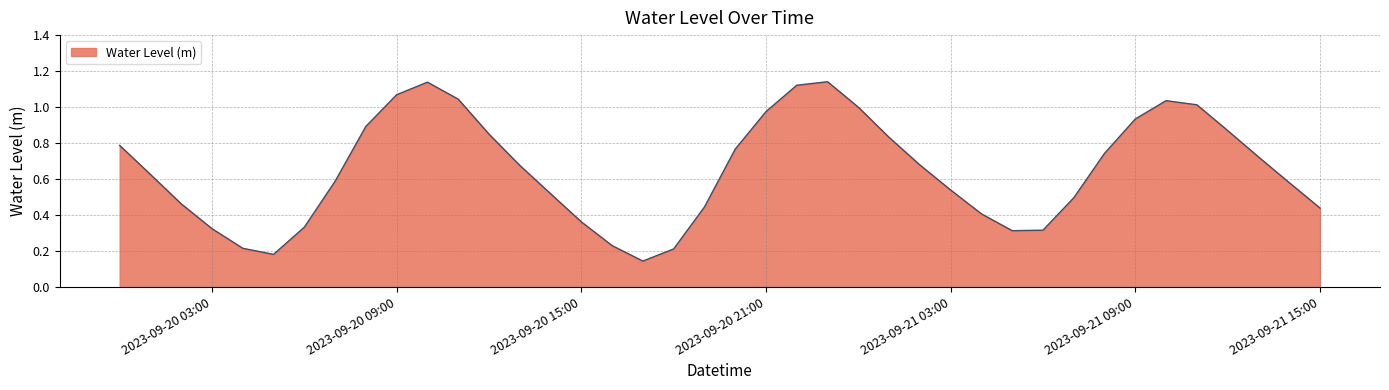

Rank the categories by value from lowest to highest.

2023-09-20 17:00:00, 2023-09-20 05:00:00, 2023-09-20 18:00:00, 2023-09-20 04:00:00, 2023-09-20 16:00:00, 2023-09-21 05:00:00, 2023-09-21 06:00:00, 2023-09-20 03:00:00, 2023-09-20 06:00:00, 2023-09-20 15:00:00, 2023-09-21 04:00:00, 2023-09-21 15:00:00, 2023-09-20 19:00:00, 2023-09-20 02:00:00, 2023-09-21 07:00:00, 2023-09-20 14:00:00, 2023-09-21 03:00:00, 2023-09-21 14:00:00, 2023-09-20 07:00:00, 2023-09-20 01:00:00, 2023-09-20 13:00:00, 2023-09-21 02:00:00, 2023-09-21 13:00:00, 2023-09-21 08:00:00, 2023-09-20 20:00:00, 2023-09-20 00:00:00, 2023-09-21 01:00:00, 2023-09-20 12:00:00, 2023-09-21 12:00:00, 2023-09-20 08:00:00, 2023-09-21 09:00:00, 2023-09-20 21:00:00, 2023-09-21 00:00:00, 2023-09-21 11:00:00, 2023-09-21 10:00:00, 2023-09-20 11:00:00, 2023-09-20 09:00:00, 2023-09-20 22:00:00, 2023-09-20 10:00:00, 2023-09-20 23:00:00